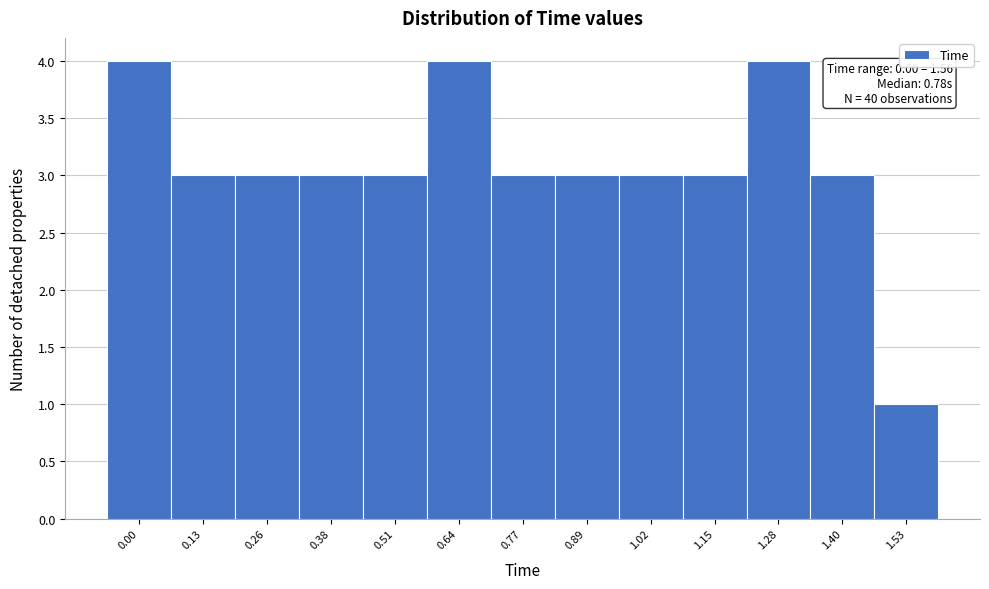

Reading left to right, extract all data points from this chart.

0.00=4	0.13=3	0.26=3	0.38=3	0.51=3	0.64=4	0.77=3	0.89=3	1.02=3	1.15=3	1.28=4	1.40=3	1.53=1